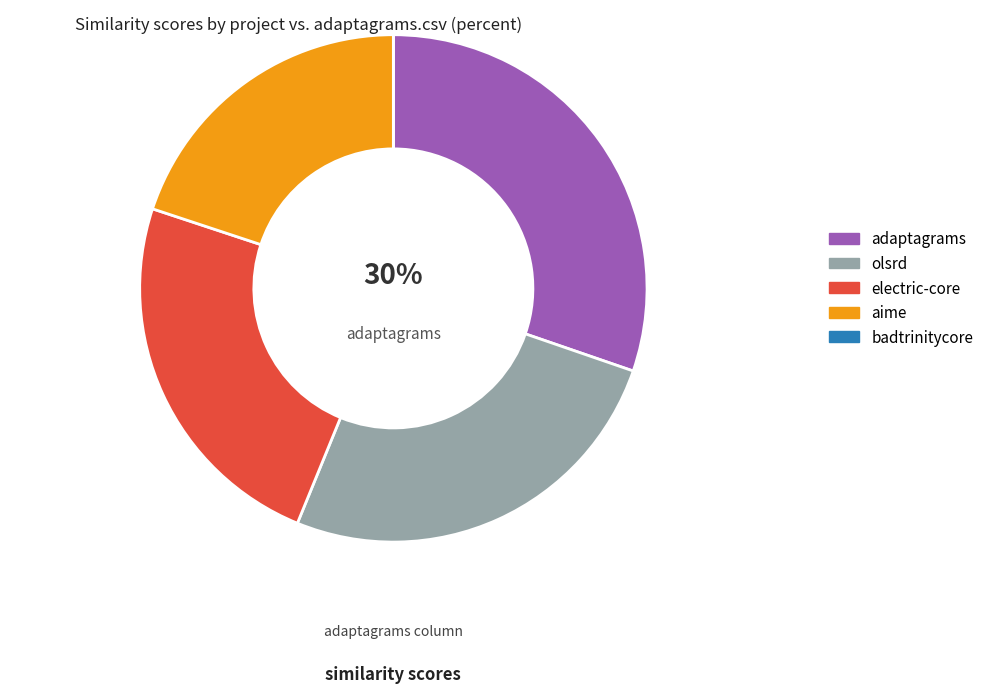

To the nearest percent, what is the difference between the largest and smallest slice percentages?

30%